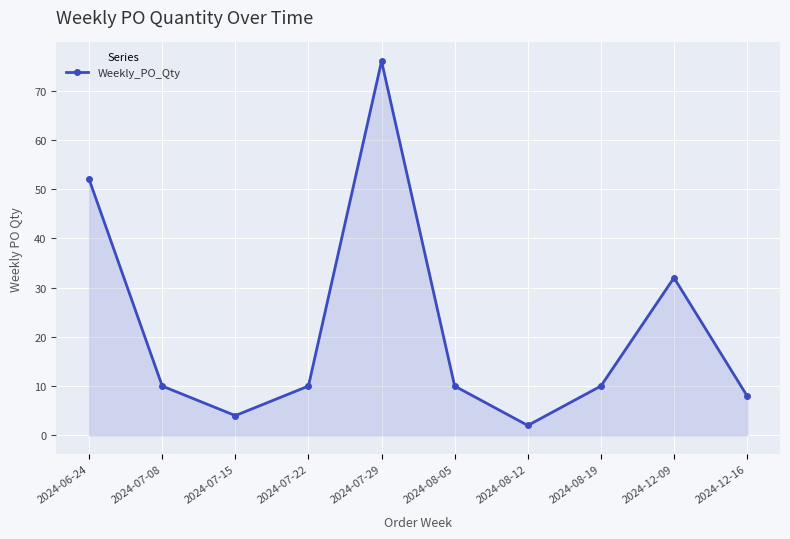

At which category does the chart reach its minimum across all series?

2024-08-12